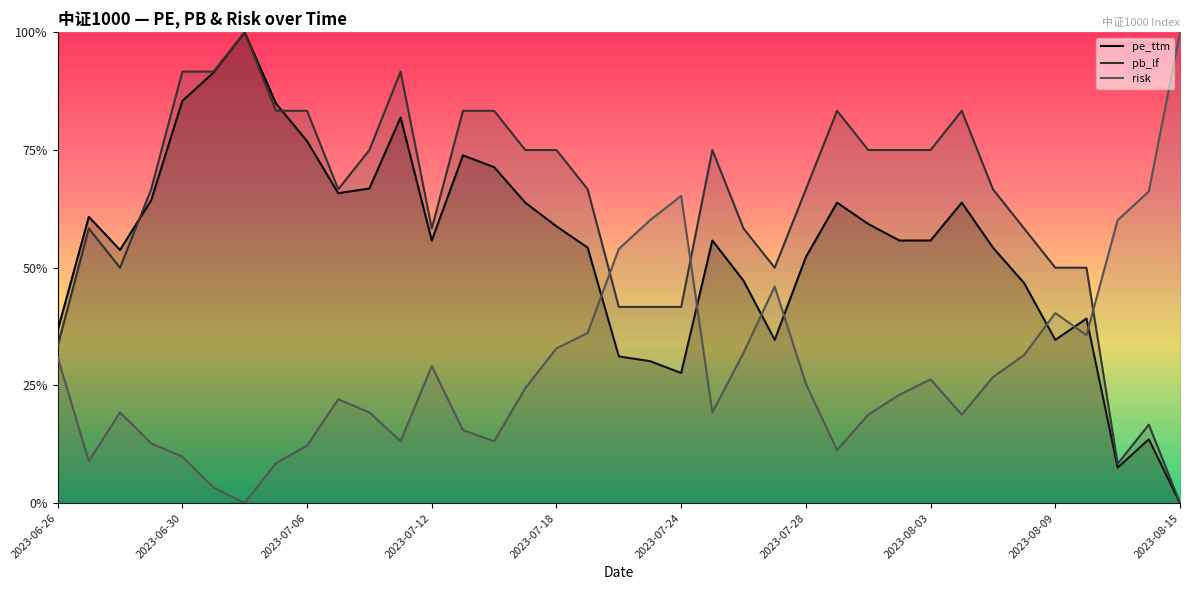

Reading left to right, what are all the values shown in this chart?

pe_ttm: 0.4	0.6	0.5	0.6	0.9	0.9	1.0	0.8	0.8	0.7	0.7	0.8	0.6	0.7	0.7	0.6	0.6	0.5	0.3	0.3	0.3	0.6	0.5	0.3	0.5	0.6	0.6	0.6	0.6	0.6	0.5	0.5	0.3	0.4	0.1	0.1	0.0
pb_lf: 0.3	0.6	0.5	0.7	0.9	0.9	1.0	0.8	0.8	0.7	0.7	0.9	0.6	0.8	0.8	0.7	0.7	0.7	0.4	0.4	0.4	0.7	0.6	0.5	0.7	0.8	0.7	0.7	0.7	0.8	0.7	0.6	0.5	0.5	0.1	0.2	0.0
risk: 0.3	0.1	0.2	0.1	0.1	0.0	0.0	0.1	0.1	0.2	0.2	0.1	0.3	0.2	0.1	0.2	0.3	0.4	0.5	0.6	0.7	0.2	0.3	0.5	0.3	0.1	0.2	0.2	0.3	0.2	0.3	0.3	0.4	0.4	0.6	0.7	1.0